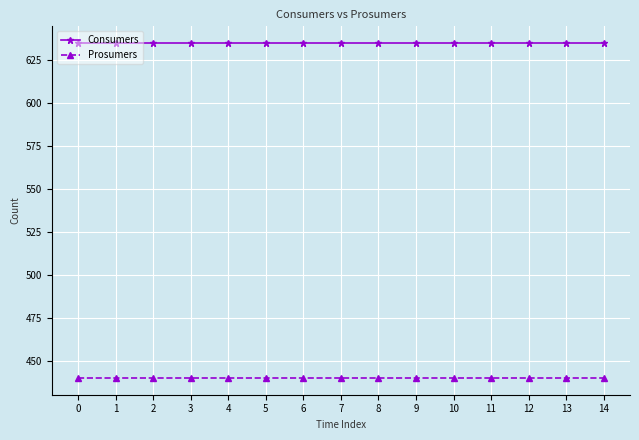

True or false: Prosumers and Consumers cross at least once.

False